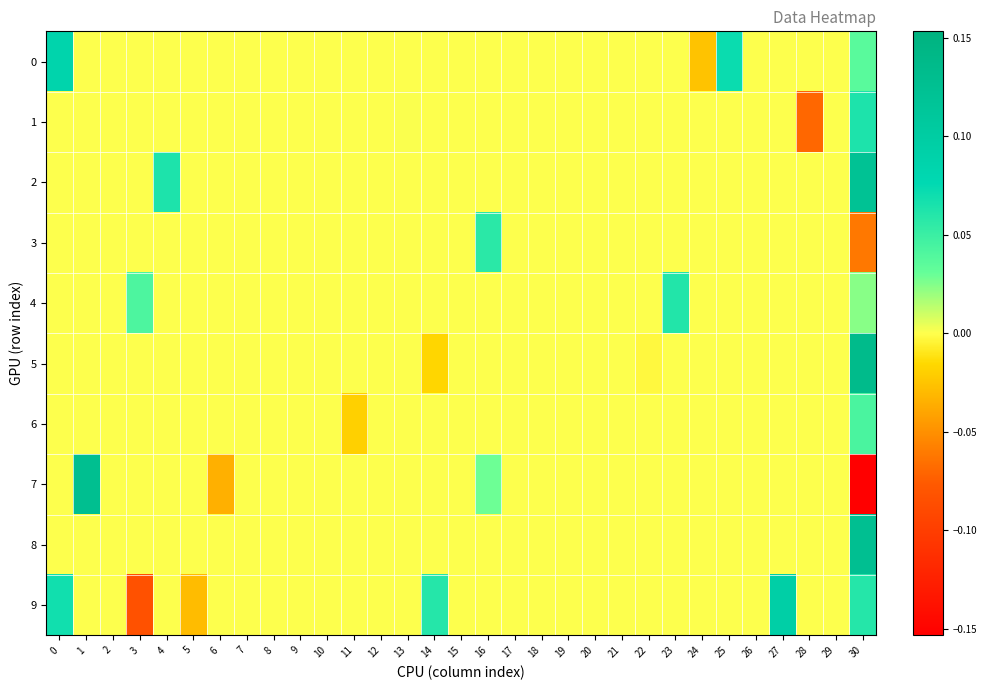

Reading left to right, extract all data points from this chart.

0: 0=0.1	1=0.0	2=0.0	3=0.0	4=0.0	5=0.0	6=0.0	7=0.0	8=0.0	9=0.0	10=0.0	11=0.0	12=0.0	13=0.0	14=0.0	15=0.0	16=0.0	17=0.0	18=0.0	19=0.0	20=0.0	21=0.0	22=0.0	23=0.0	24=-0.0	25=0.1	26=0.0	27=0.0	28=0.0	29=0.0	30=0.0
1: 0=0.0	1=0.0	2=0.0	3=0.0	4=0.0	5=0.0	6=0.0	7=0.0	8=0.0	9=0.0	10=0.0	11=0.0	12=0.0	13=0.0	14=0.0	15=0.0	16=0.0	17=0.0	18=0.0	19=0.0	20=0.0	21=0.0	22=0.0	23=0.0	24=0.0	25=0.0	26=0.0	27=0.0	28=-0.1	29=0.0	30=0.1
2: 0=0.0	1=0.0	2=0.0	3=0.0	4=0.1	5=0.0	6=0.0	7=0.0	8=0.0	9=0.0	10=0.0	11=0.0	12=0.0	13=0.0	14=0.0	15=0.0	16=0.0	17=0.0	18=0.0	19=0.0	20=0.0	21=0.0	22=0.0	23=0.0	24=0.0	25=0.0	26=0.0	27=0.0	28=0.0	29=0.0	30=0.1
3: 0=0.0	1=0.0	2=0.0	3=0.0	4=0.0	5=0.0	6=0.0	7=0.0	8=0.0	9=0.0	10=0.0	11=0.0	12=0.0	13=0.0	14=0.0	15=0.0	16=0.1	17=0.0	18=0.0	19=0.0	20=0.0	21=0.0	22=0.0	23=0.0	24=0.0	25=0.0	26=0.0	27=0.0	28=0.0	29=0.0	30=-0.1
4: 0=0.0	1=0.0	2=0.0	3=0.0	4=0.0	5=0.0	6=0.0	7=0.0	8=0.0	9=0.0	10=0.0	11=0.0	12=0.0	13=0.0	14=0.0	15=0.0	16=0.0	17=0.0	18=0.0	19=0.0	20=0.0	21=0.0	22=0.0	23=0.1	24=0.0	25=0.0	26=0.0	27=0.0	28=0.0	29=0.0	30=0.0
5: 0=0.0	1=0.0	2=0.0	3=0.0	4=0.0	5=0.0	6=0.0	7=0.0	8=0.0	9=0.0	10=0.0	11=0.0	12=0.0	13=0.0	14=-0.0	15=0.0	16=0.0	17=0.0	18=0.0	19=0.0	20=0.0	21=0.0	22=-0.0	23=0.0	24=0.0	25=0.0	26=0.0	27=0.0	28=0.0	29=0.0	30=0.1
6: 0=0.0	1=0.0	2=0.0	3=0.0	4=0.0	5=0.0	6=0.0	7=0.0	8=0.0	9=0.0	10=0.0	11=-0.0	12=0.0	13=0.0	14=0.0	15=0.0	16=0.0	17=0.0	18=0.0	19=0.0	20=0.0	21=0.0	22=0.0	23=0.0	24=0.0	25=0.0	26=0.0	27=0.0	28=0.0	29=0.0	30=0.0
7: 0=0.0	1=0.1	2=0.0	3=0.0	4=0.0	5=0.0	6=-0.0	7=0.0	8=0.0	9=0.0	10=0.0	11=0.0	12=0.0	13=0.0	14=0.0	15=0.0	16=0.0	17=0.0	18=0.0	19=0.0	20=0.0	21=0.0	22=0.0	23=0.0	24=0.0	25=0.0	26=0.0	27=0.0	28=0.0	29=0.0	30=-0.2
8: 0=0.0	1=0.0	2=0.0	3=0.0	4=0.0	5=0.0	6=0.0	7=0.0	8=0.0	9=0.0	10=0.0	11=0.0	12=0.0	13=0.0	14=0.0	15=0.0	16=0.0	17=0.0	18=0.0	19=0.0	20=0.0	21=0.0	22=0.0	23=0.0	24=0.0	25=0.0	26=0.0	27=0.0	28=0.0	29=0.0	30=0.1
9: 0=0.1	1=0.0	2=0.0	3=-0.1	4=0.0	5=-0.0	6=0.0	7=0.0	8=0.0	9=0.0	10=0.0	11=0.0	12=0.0	13=0.0	14=0.1	15=0.0	16=0.0	17=0.0	18=0.0	19=0.0	20=0.0	21=0.0	22=0.0	23=0.0	24=0.0	25=0.0	26=0.0	27=0.1	28=0.0	29=0.0	30=0.1